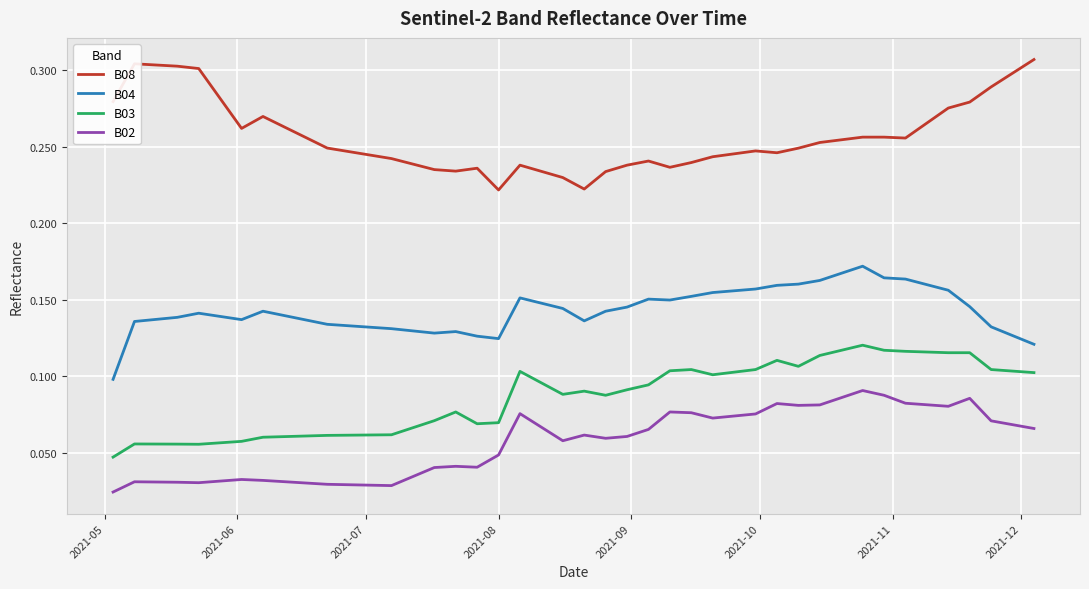

List the series in order of their peak value, highest first.

B08, B04, B03, B02